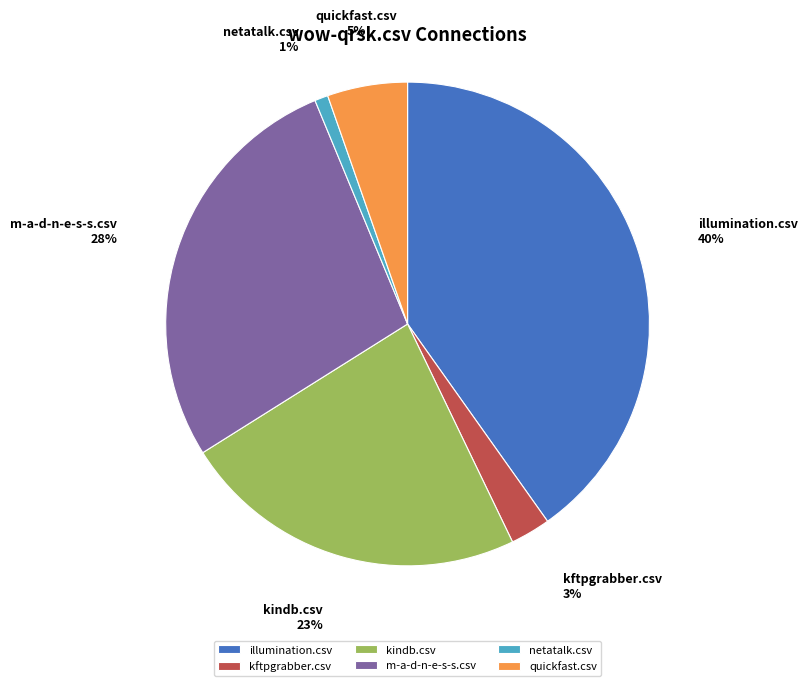

True or false: netatalk.csv accounts for 1% of the total.

True